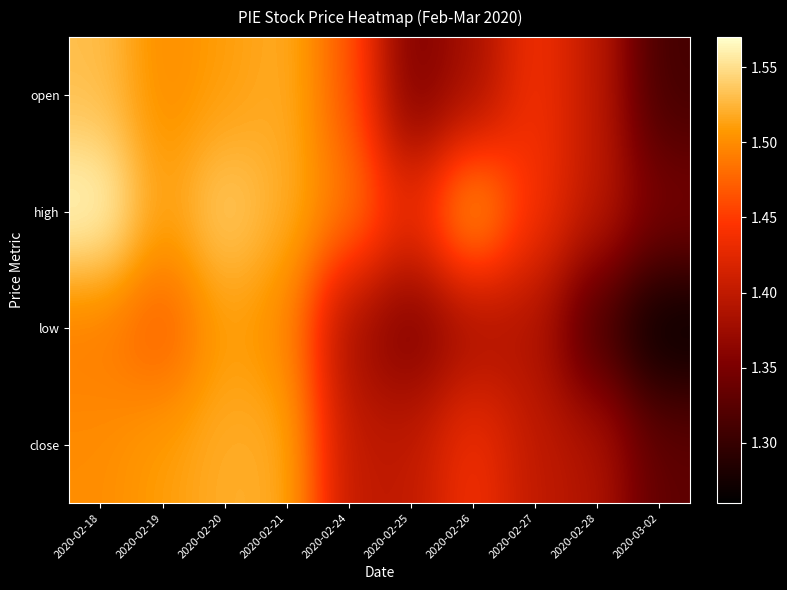

List the series in order of their peak value, lowest first.

low, close, open, high